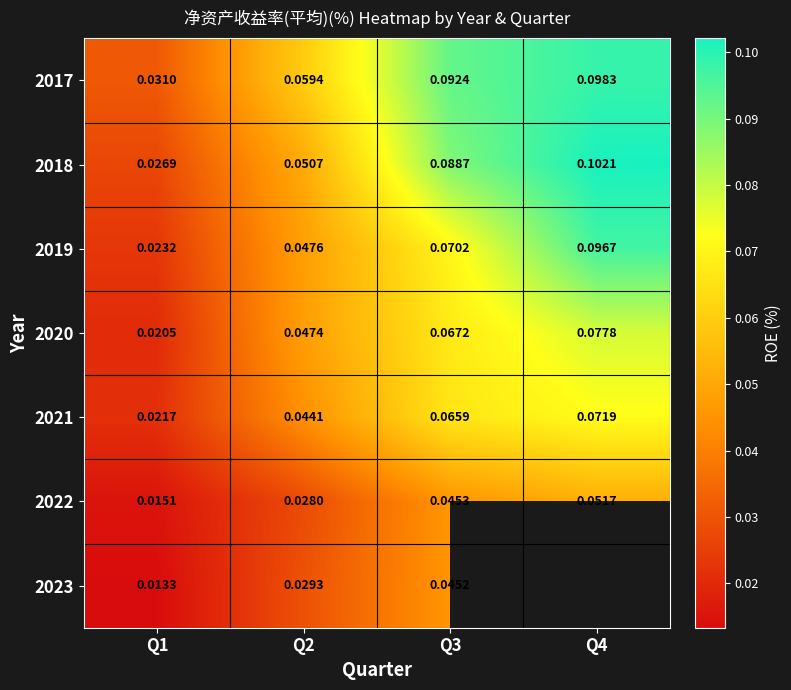

Is the value of 2018 at Q2 greater than the value of 2023 at Q3?

Yes